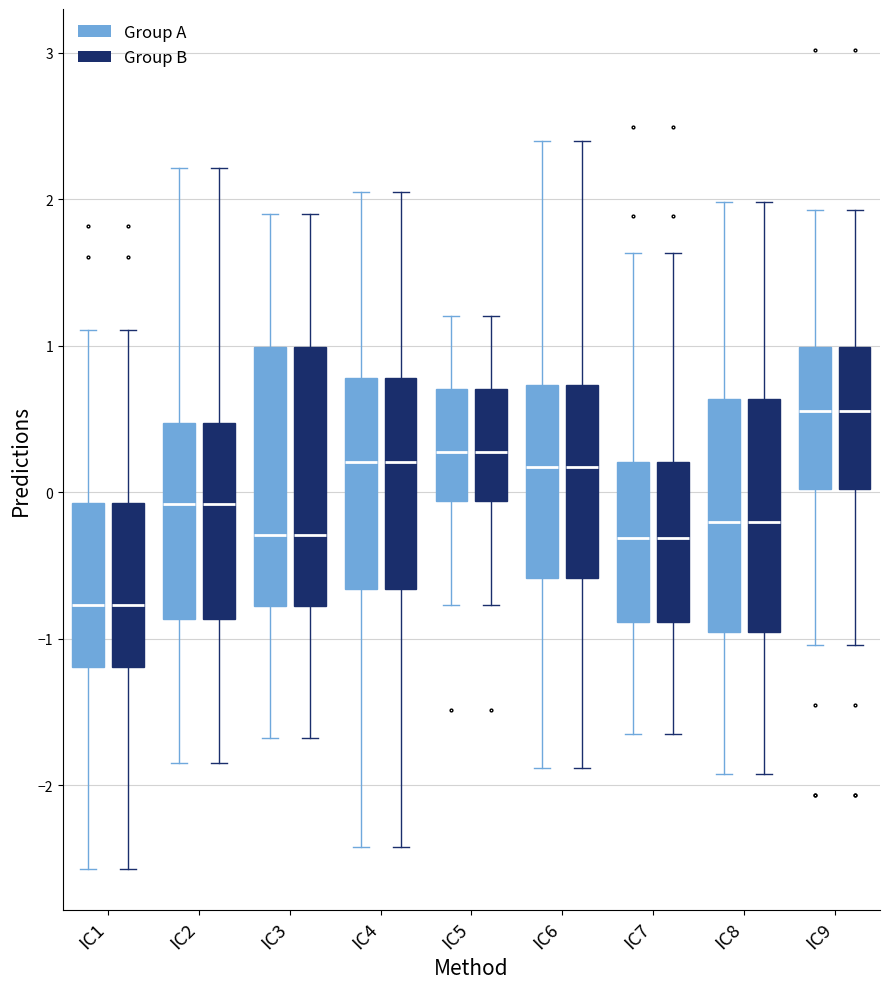

Reading left to right, transcribe this box plot: for each box, give where its median line is, the range the box spans, and where its two whiskers end, as read against the y-axis. The values are not printed on the chart, so give them approximately, as read against the axis.

IC1 (Group A): median -0.8, box -1.2 to -0.1, whiskers -2.6 to 1.1
IC1 (Group B): median -0.8, box -1.2 to -0.1, whiskers -2.6 to 1.1
IC2 (Group A): median -0.1, box -0.9 to 0.5, whiskers -1.8 to 2.2
IC2 (Group B): median -0.1, box -0.9 to 0.5, whiskers -1.8 to 2.2
IC3 (Group A): median -0.3, box -0.8 to 1.0, whiskers -1.7 to 1.9
IC3 (Group B): median -0.3, box -0.8 to 1.0, whiskers -1.7 to 1.9
IC4 (Group A): median 0.2, box -0.7 to 0.8, whiskers -2.4 to 2.0
IC4 (Group B): median 0.2, box -0.7 to 0.8, whiskers -2.4 to 2.0
IC5 (Group A): median 0.3, box -0.1 to 0.7, whiskers -0.8 to 1.2
IC5 (Group B): median 0.3, box -0.1 to 0.7, whiskers -0.8 to 1.2
IC6 (Group A): median 0.2, box -0.6 to 0.7, whiskers -1.9 to 2.4
IC6 (Group B): median 0.2, box -0.6 to 0.7, whiskers -1.9 to 2.4
IC7 (Group A): median -0.3, box -0.9 to 0.2, whiskers -1.6 to 1.6
IC7 (Group B): median -0.3, box -0.9 to 0.2, whiskers -1.6 to 1.6
IC8 (Group A): median -0.2, box -1.0 to 0.6, whiskers -1.9 to 2.0
IC8 (Group B): median -0.2, box -1.0 to 0.6, whiskers -1.9 to 2.0
IC9 (Group A): median 0.6, box 0.0 to 1.0, whiskers -1.0 to 1.9
IC9 (Group B): median 0.6, box 0.0 to 1.0, whiskers -1.0 to 1.9